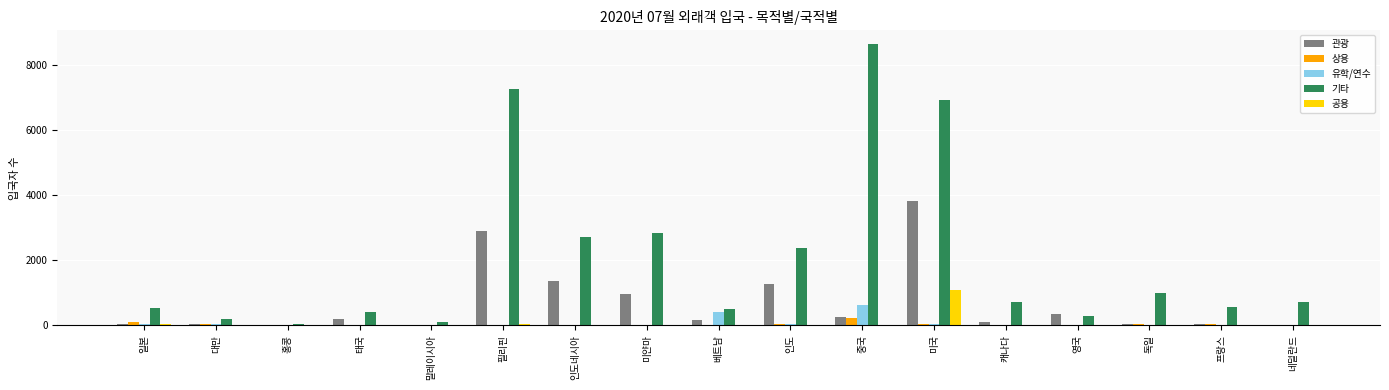

Is it true that 관광 equals 435 at 미얀마?

False